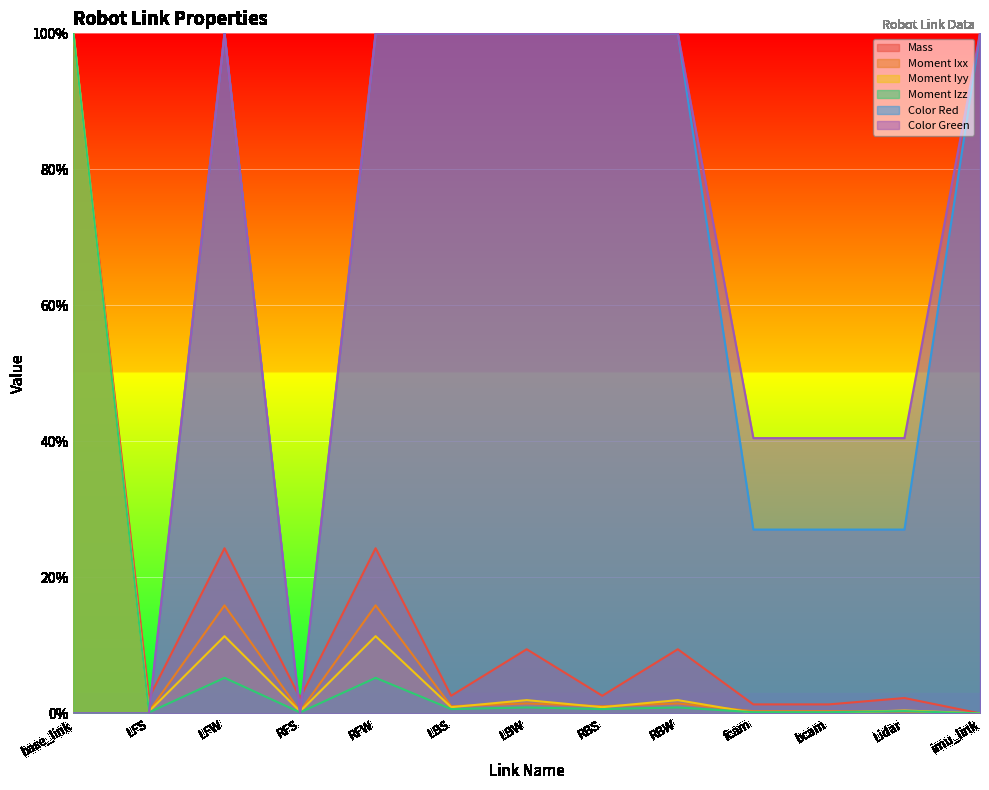

What is the maximum value for Mass?

1.0